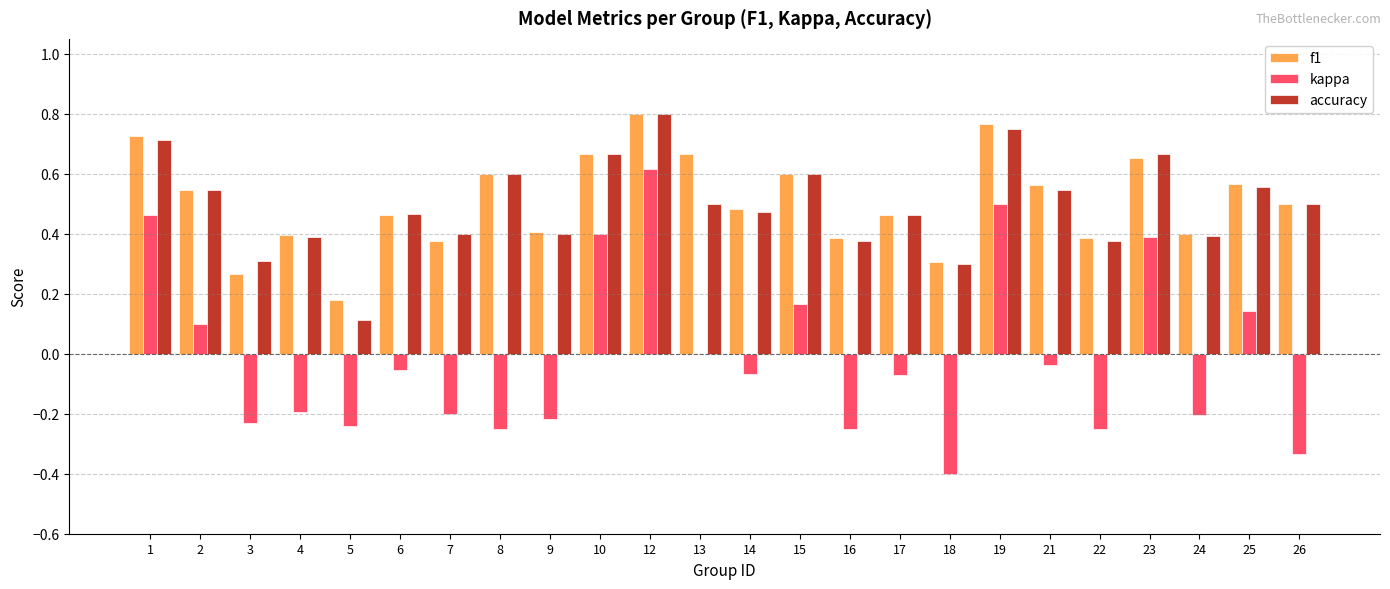

Which label corresponds to the largest value in the chart?

12